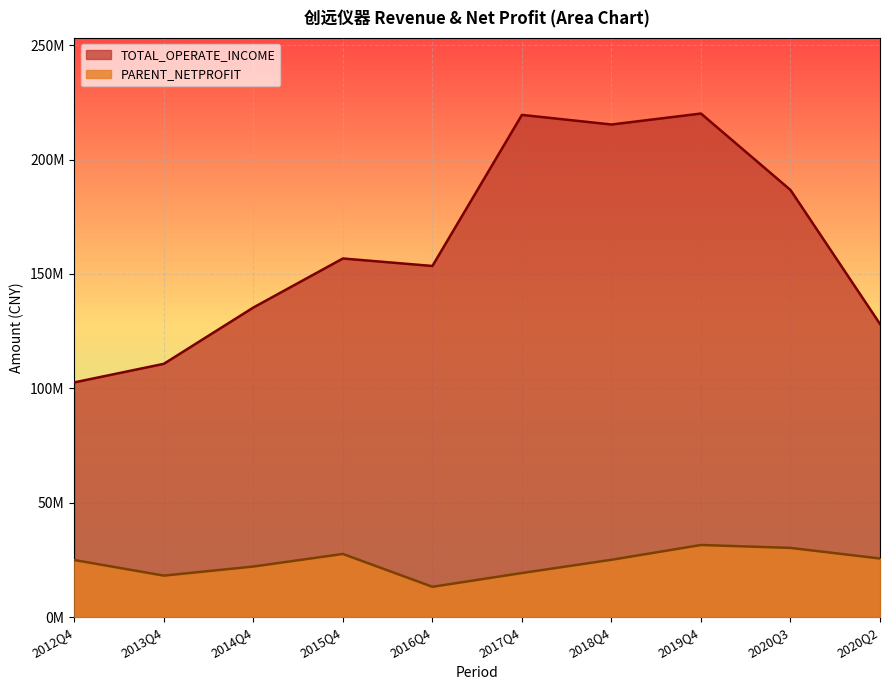

What position from the right is 2013Q4?

9